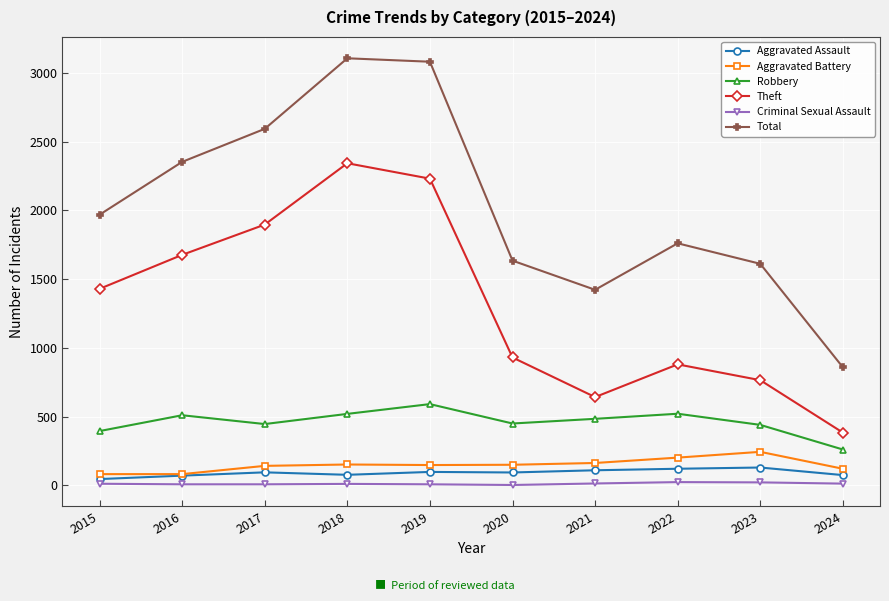

How many data points does each series have?

10